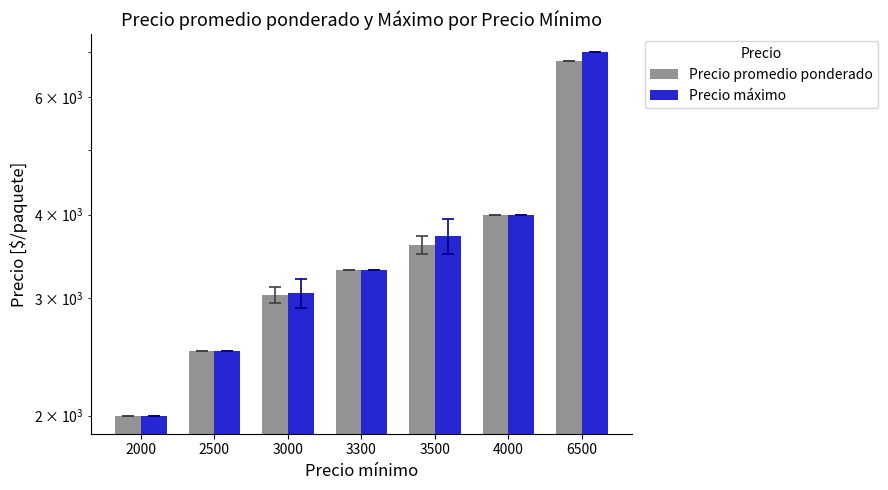

What is the value of the Precio promedio ponderado bar at the 6th from the left?

4000.0